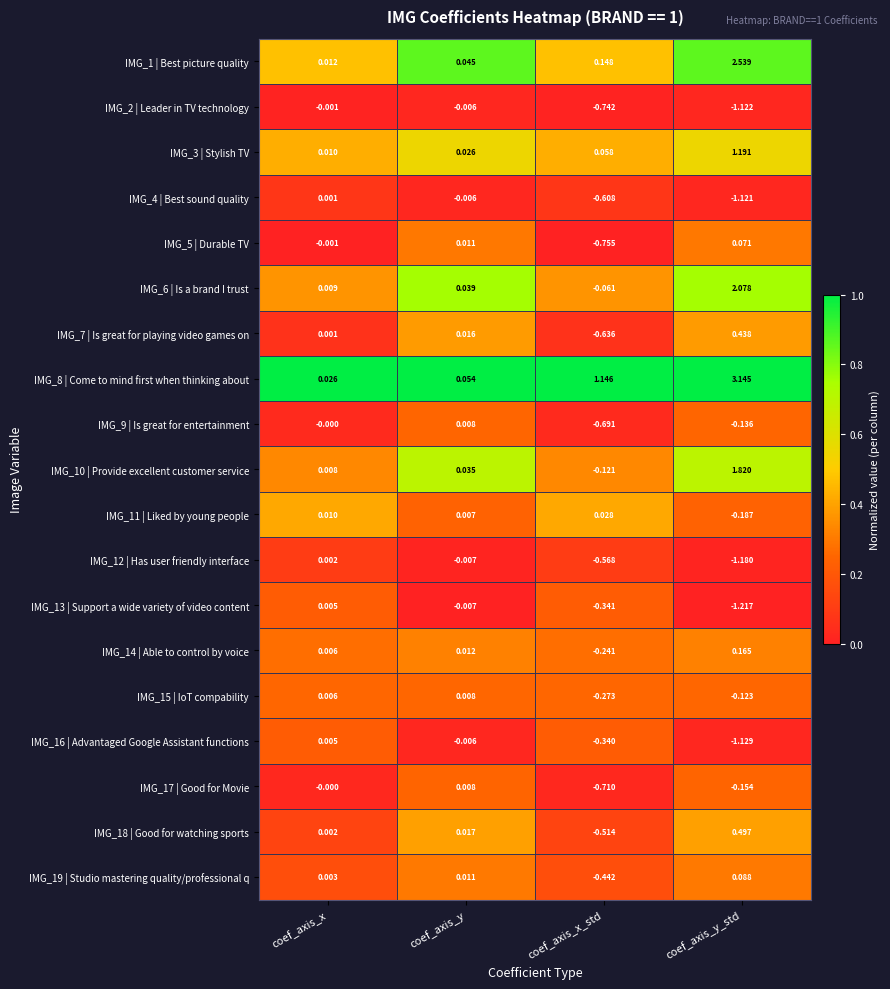

At which label does IMG_15 | IoT compability reach its peak?

coef_axis_y